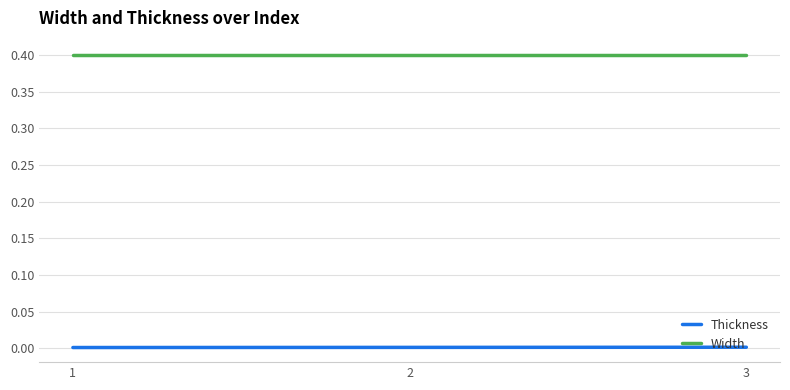

At 1, list the series in order from largest to smallest.

Width, Thickness